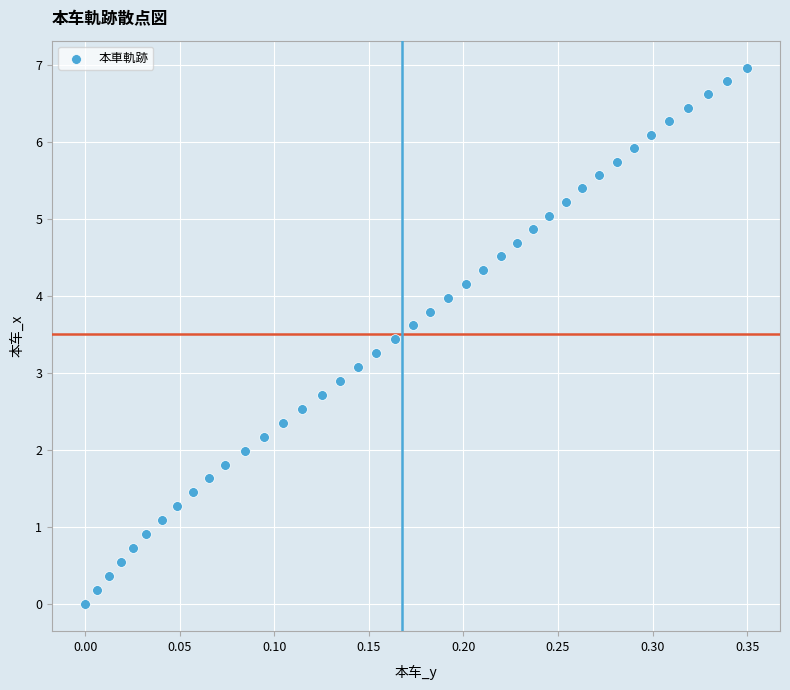

What is the range of X values (max minus min)?

0.3